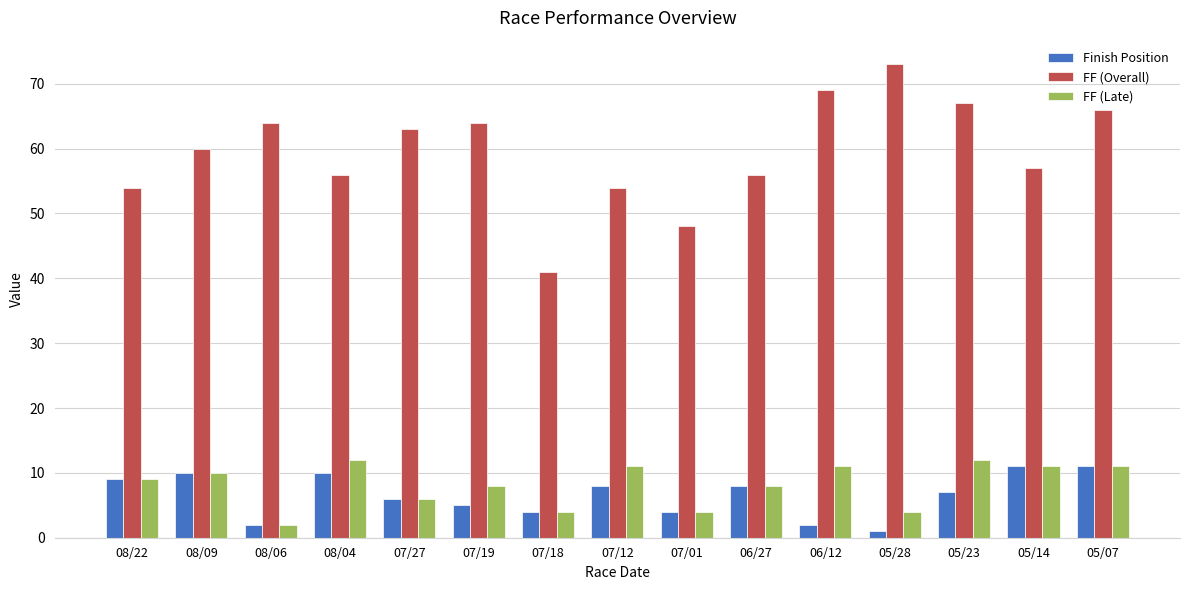

What is the label of the 10th bar from the left?

06/27